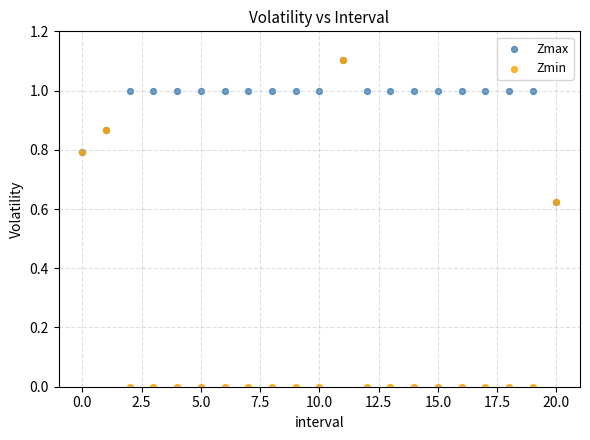

Which series has the largest Y range (max minus min)?

Zmin